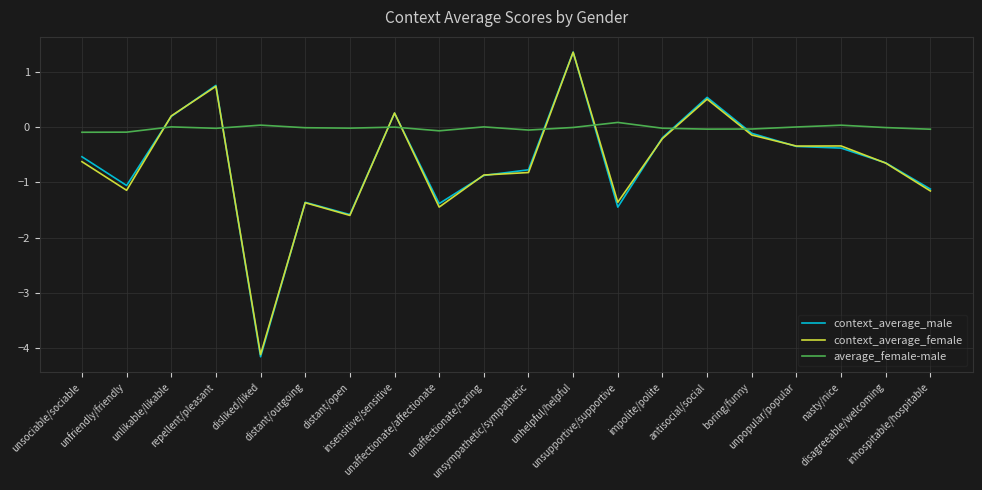

Is it true that context_average_female equals -0.6 at unsociable/sociable?

True